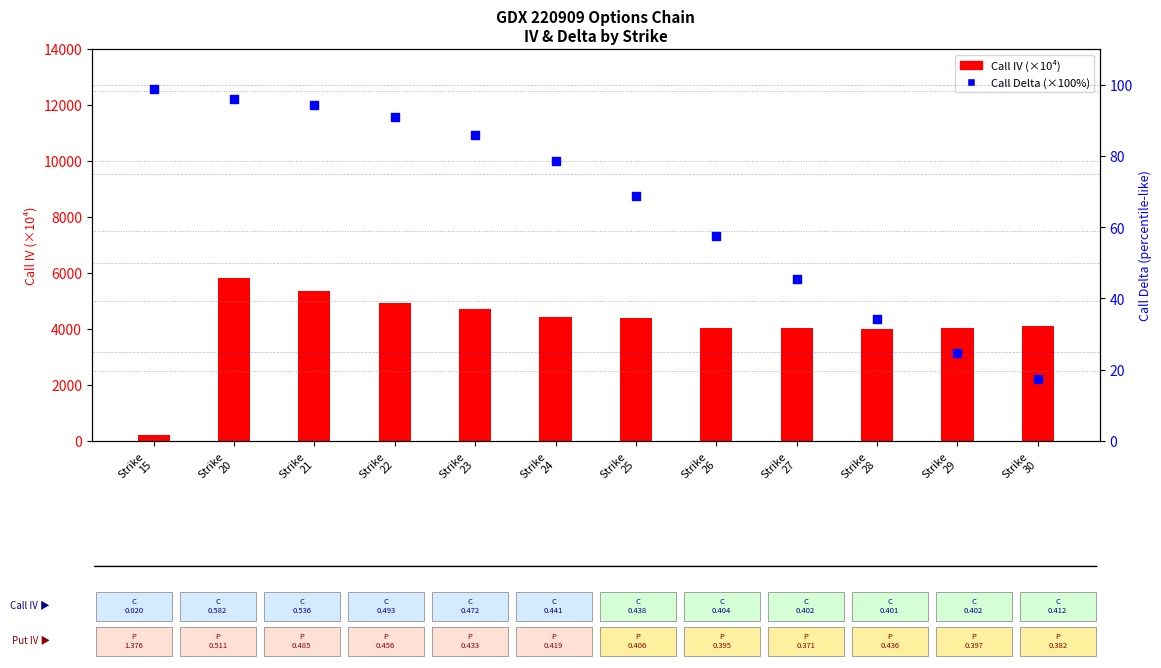

What are all the series names shown in the legend?

Call IV (×10000), Call Delta (%×100)